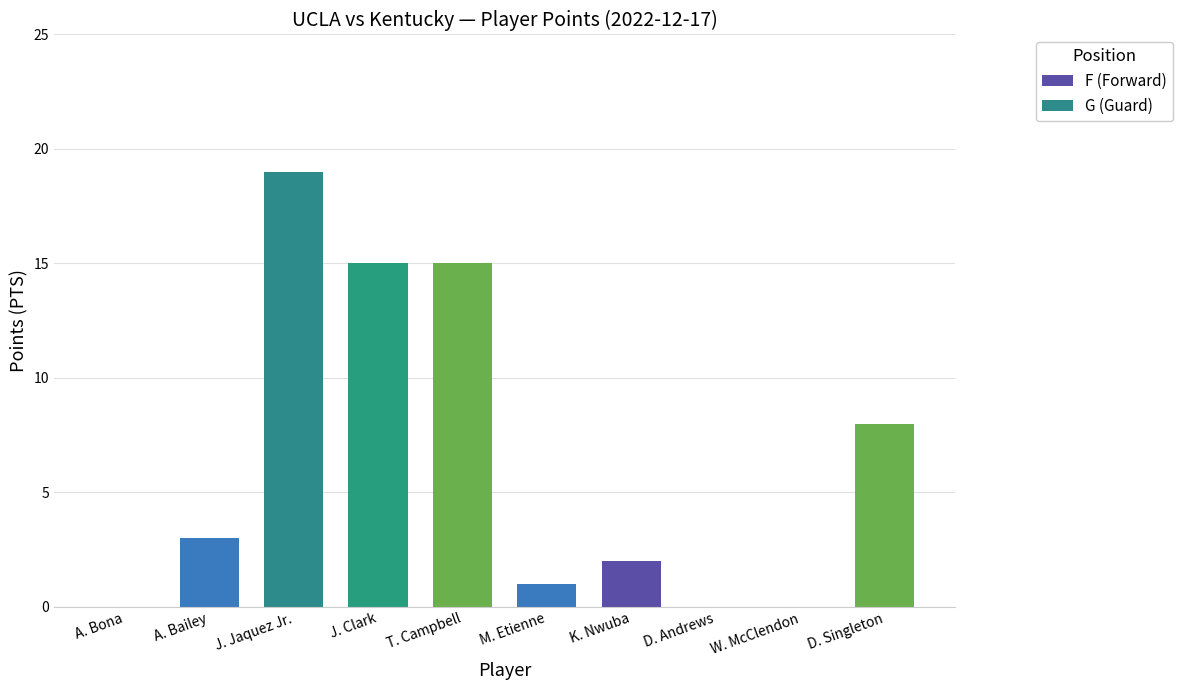

Reading left to right, list all the values displayed in this chart.

A. Bona=0	A. Bailey=3	J. Jaquez Jr.=19	J. Clark=15	T. Campbell=15	M. Etienne=1	K. Nwuba=2	D. Andrews=0	W. McClendon=0	D. Singleton=8